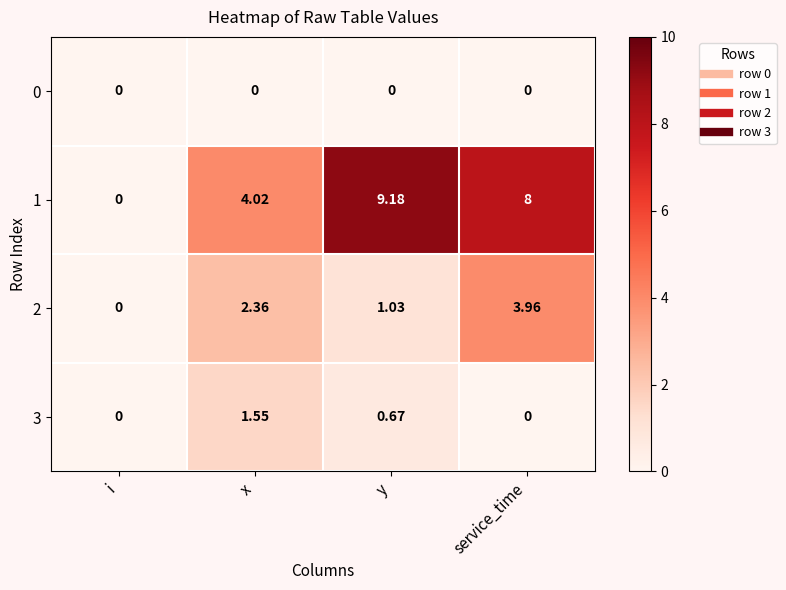

At how many categories does at least one series exceed 4?

3